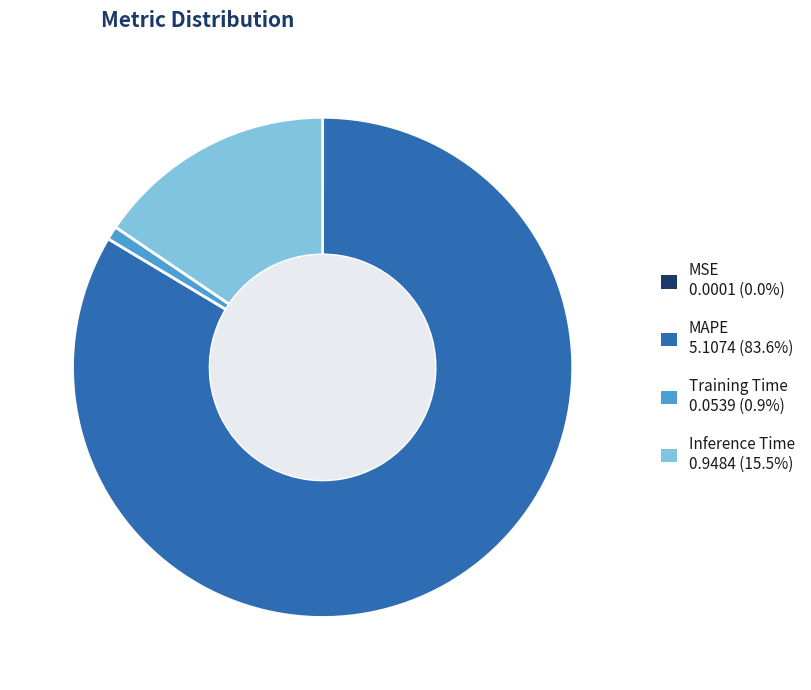

Which slice is the largest?

MAPE